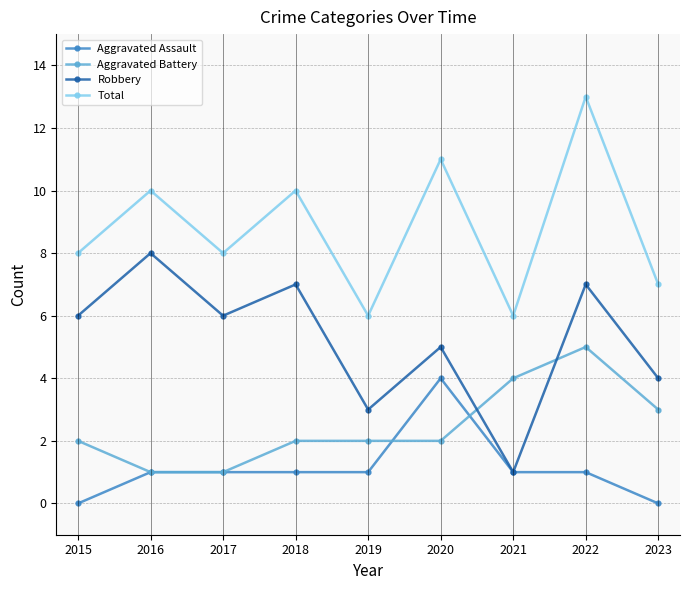

Which series changed the most between 2022 and 2023?

Total